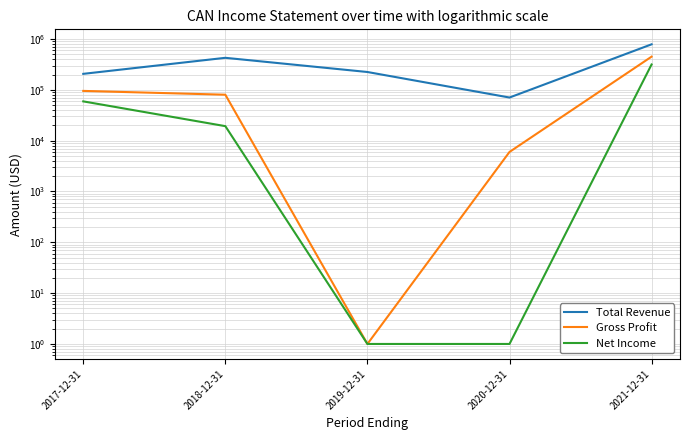

How many data points in Gross Profit are less than 80200?

2